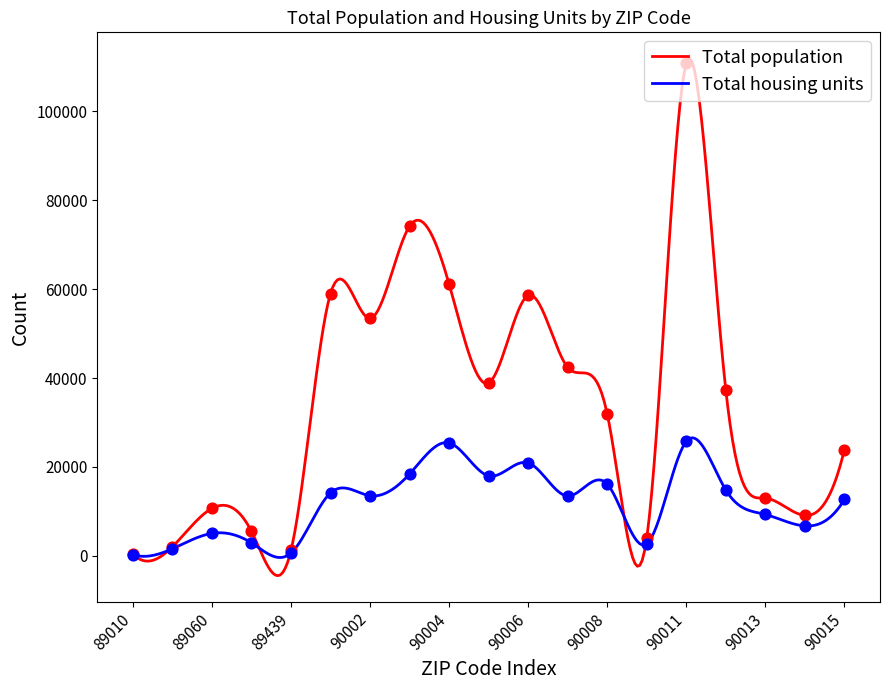

Which series reaches the minimum Y coordinate?

Total housing units